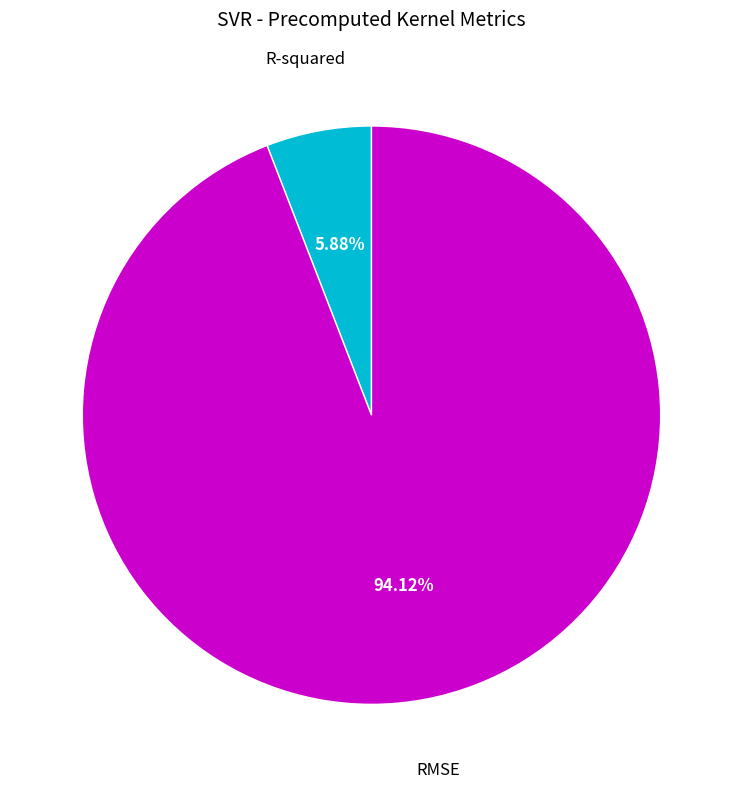

Which category accounts for the majority?

RMSE